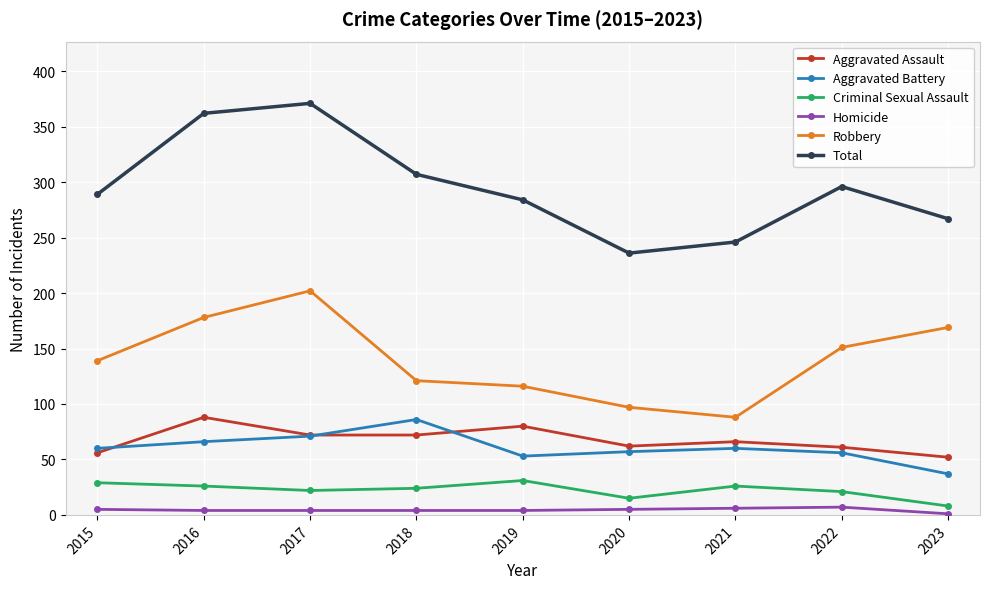

The value of Criminal Sexual Assault at 2017 is 39. True or false?

False